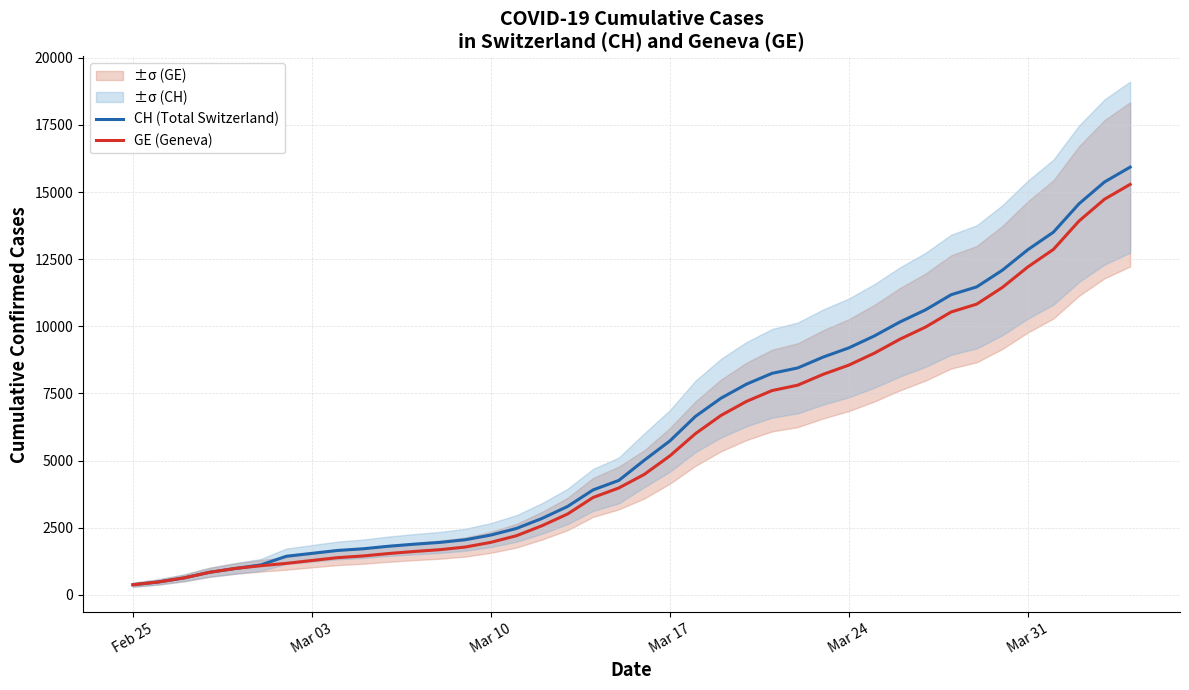

At how many categories does at least one series exceed 8761?

13